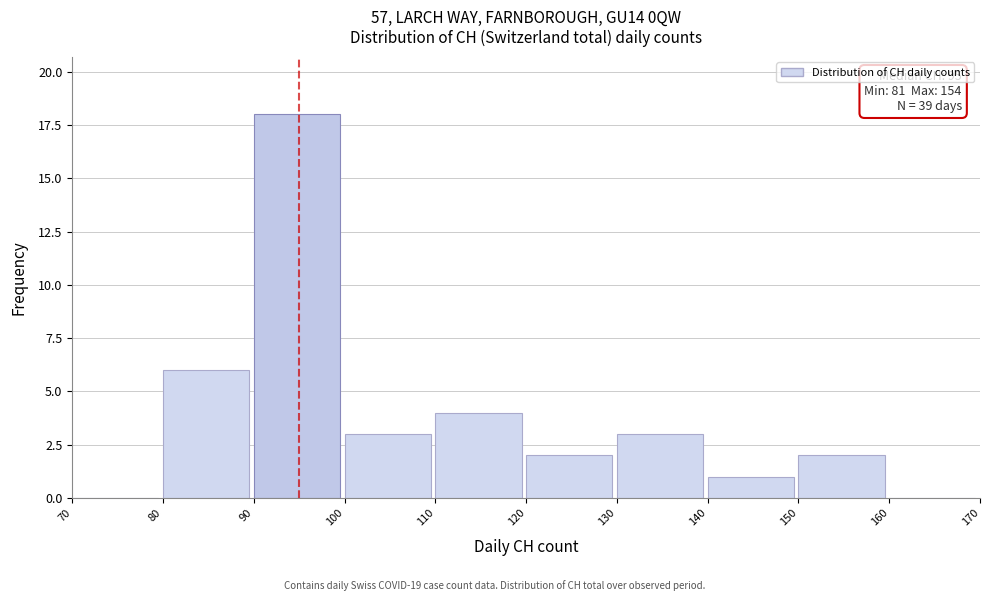

Which range on the x-axis has the tallest bar?

90 to 100